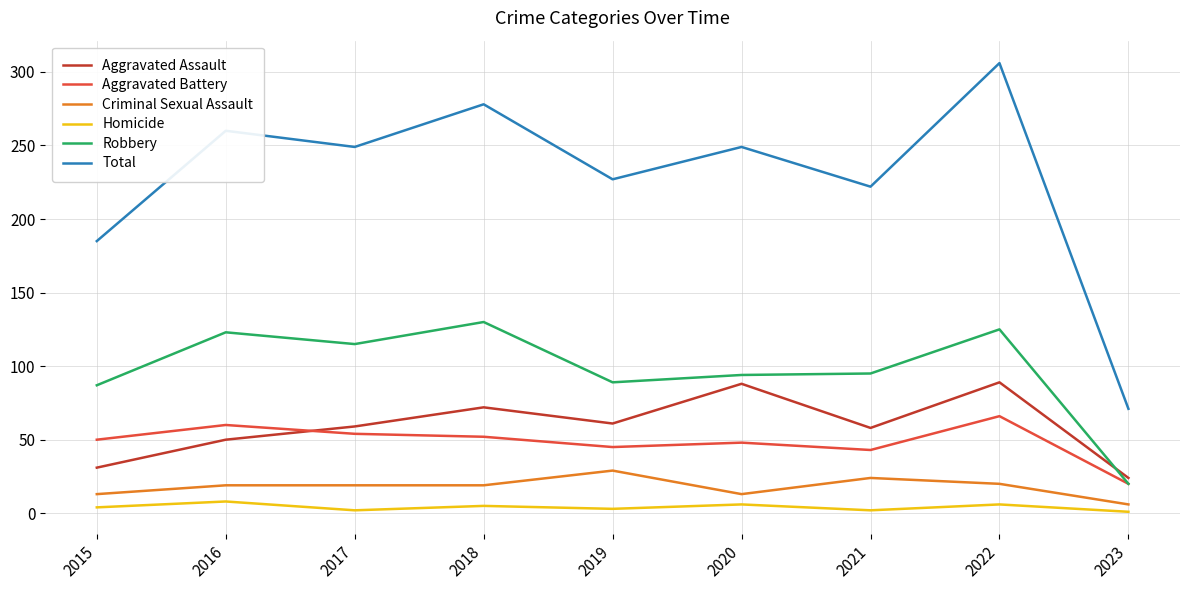

Rank the series by their maximum value, from lowest to highest.

Homicide, Criminal Sexual Assault, Aggravated Battery, Aggravated Assault, Robbery, Total